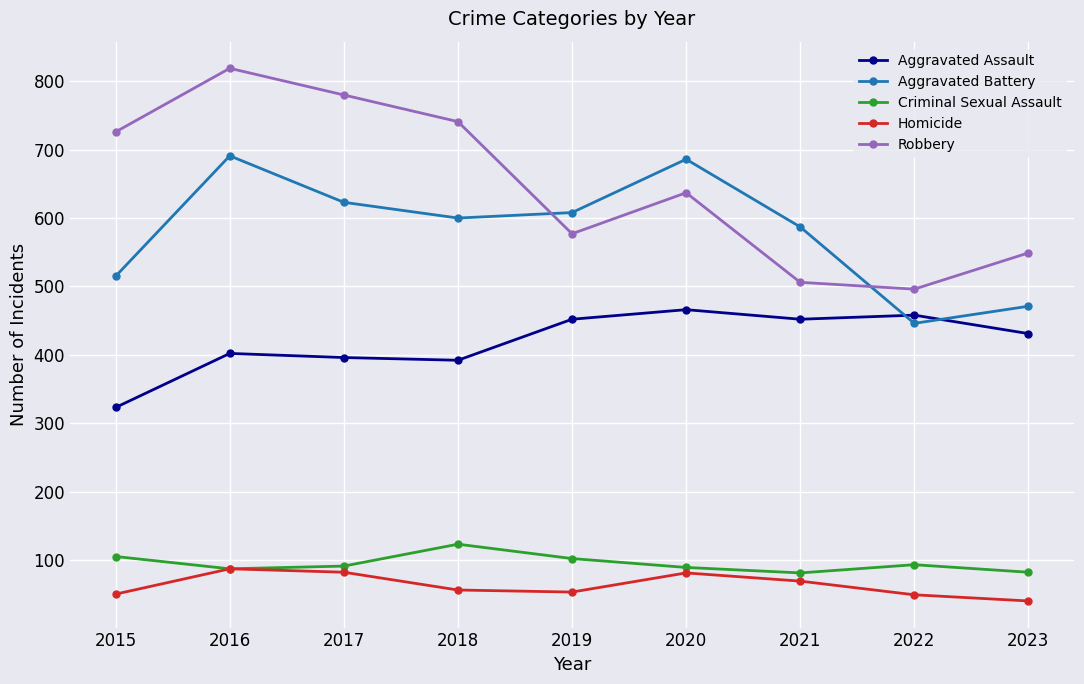

At which category does Robbery reach its first local valley?

2019